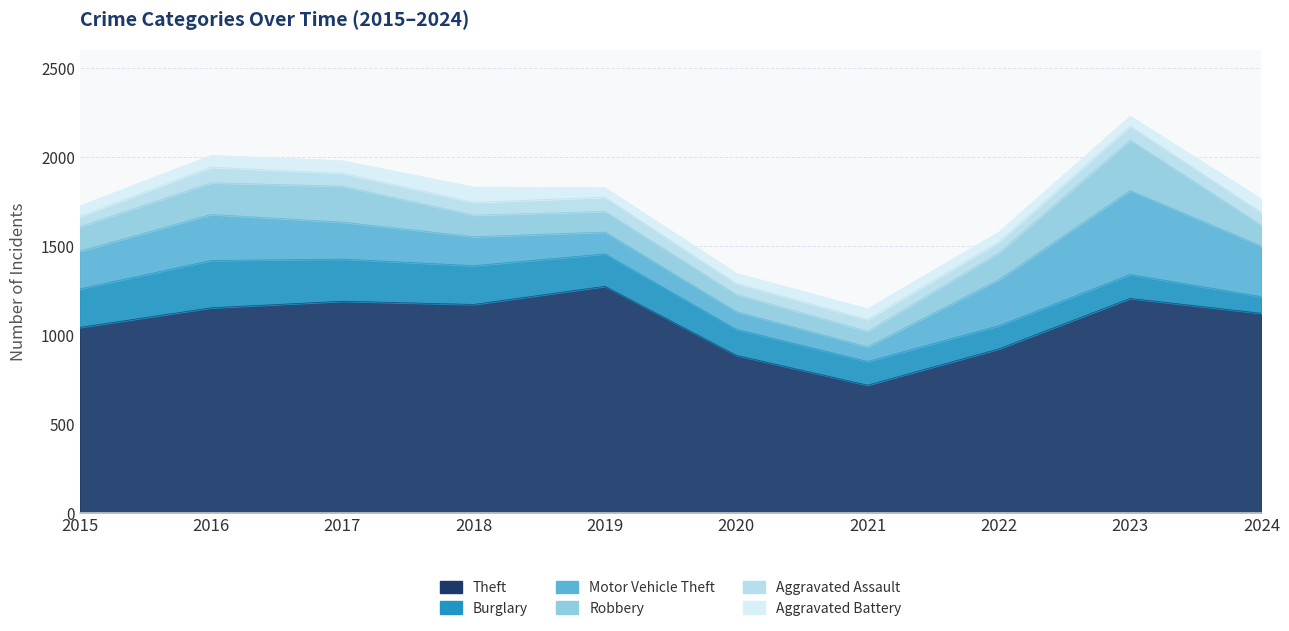

How many values in the Robbery series are below 139?

5